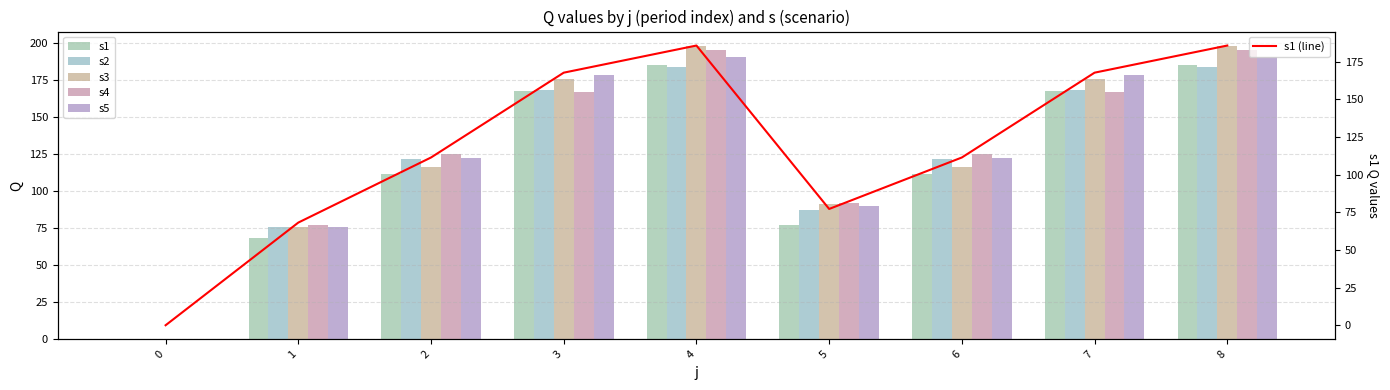

The s2 series shows 168.6 at 7. True or false?

True